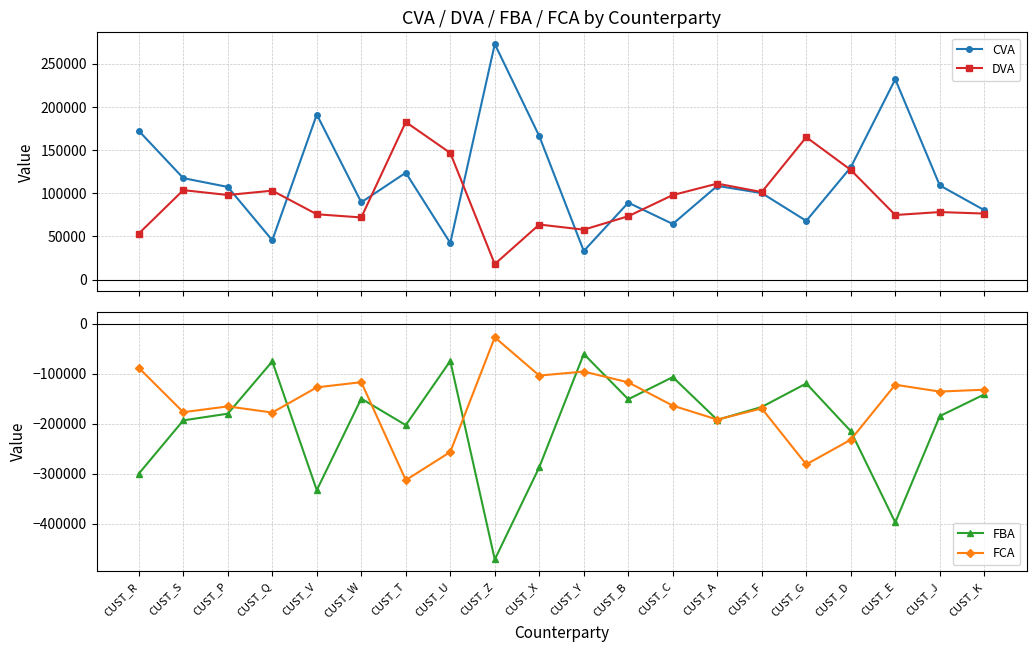

What is the value of the FBA point at the 18th from the left?

-397689.6